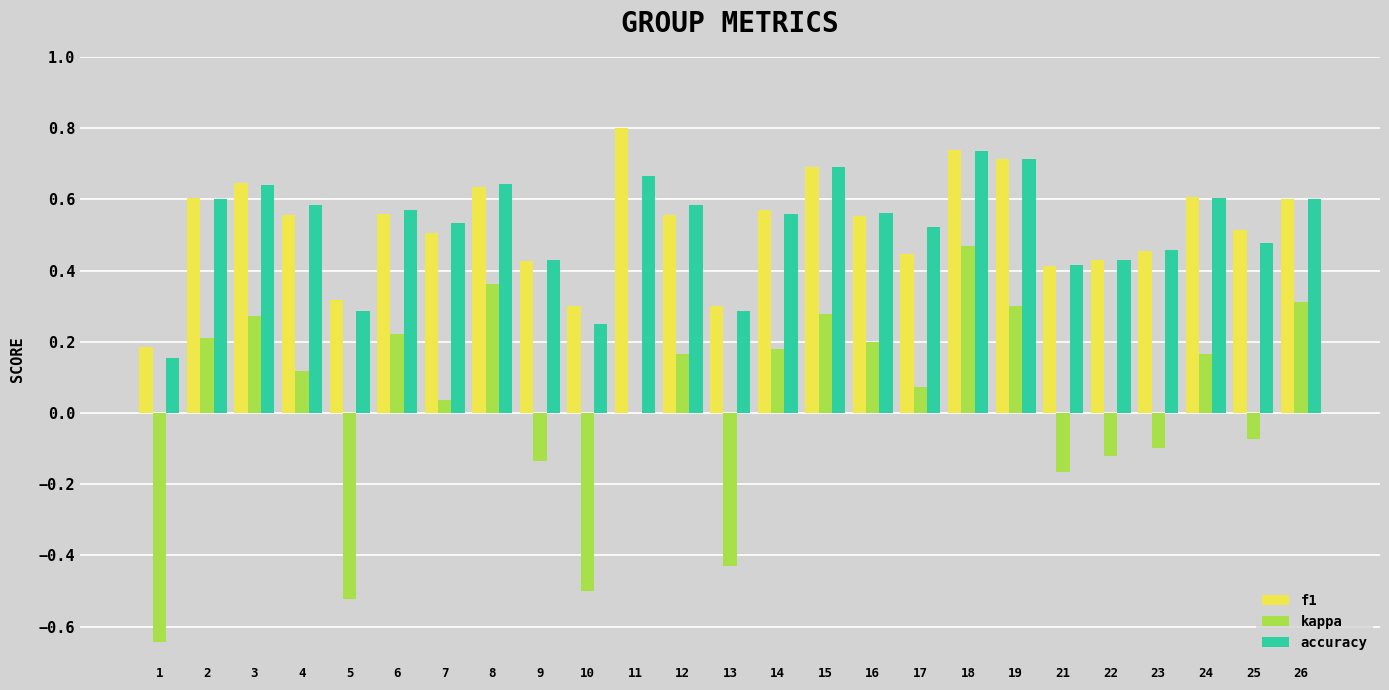

Is the value of accuracy at 14 greater than the value of kappa at 25?

Yes